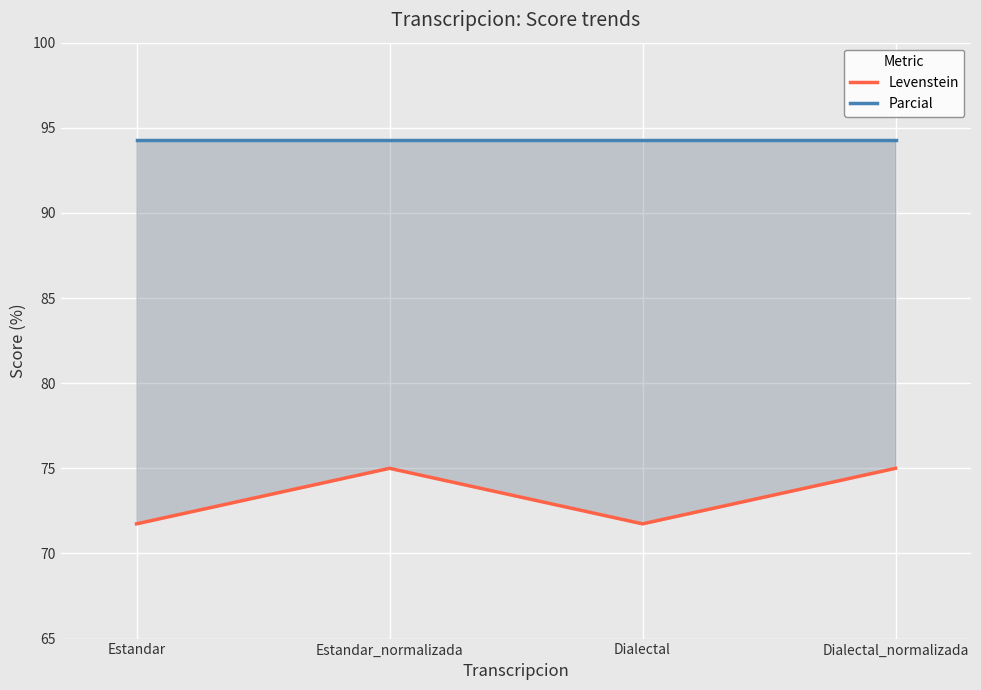

Where is Parcial nearest to the value 94?

Estandar